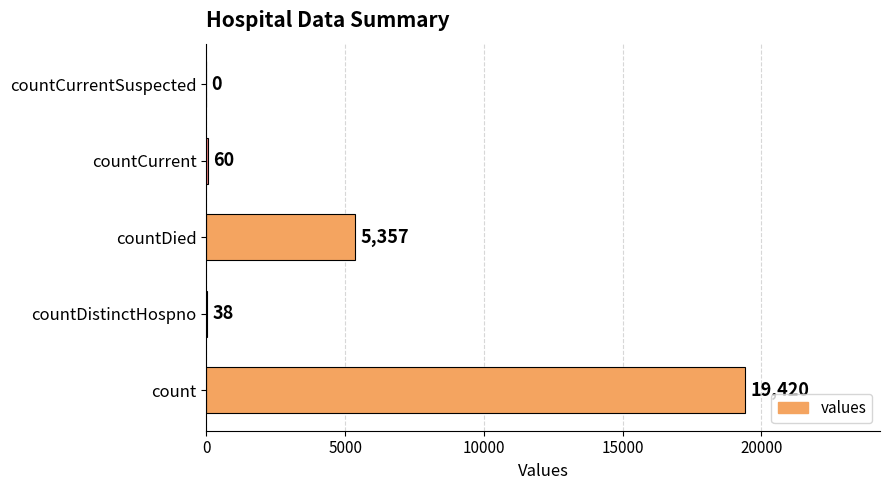

Count the number of data series in this chart.

1